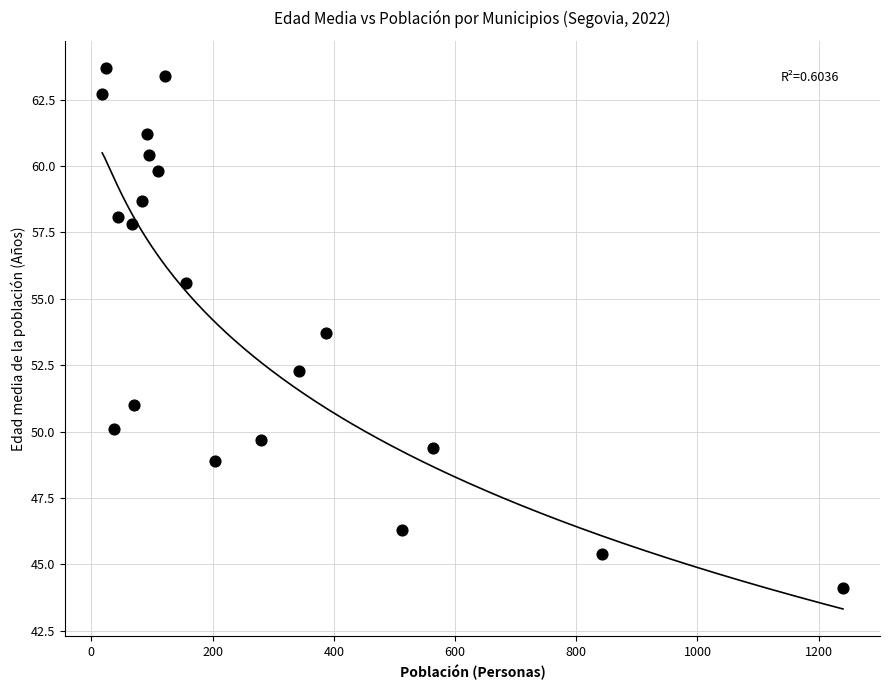

What is the range of X values (max minus min)?

1222.0